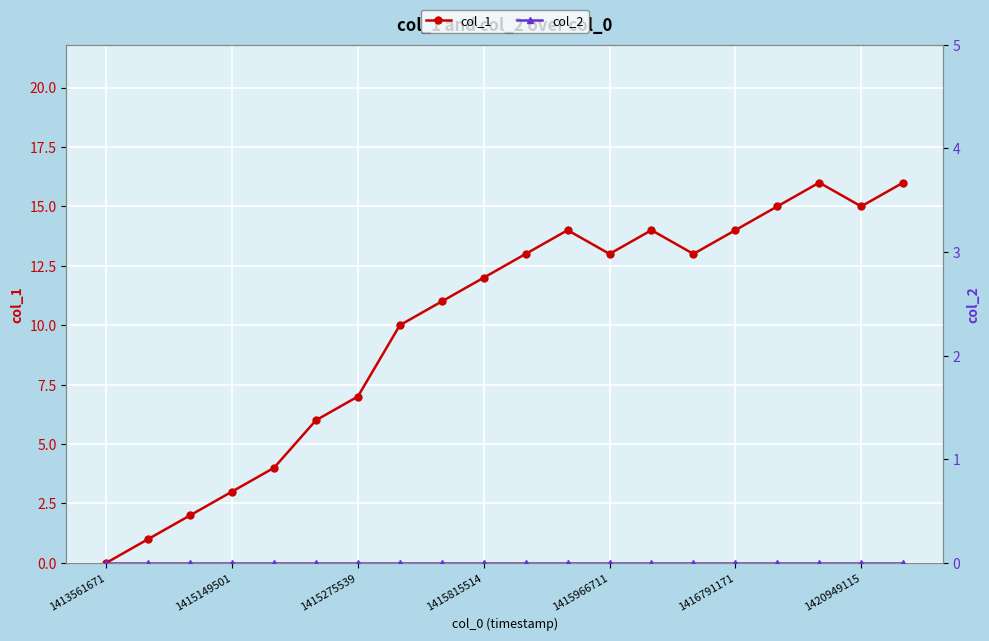

Which series has the largest range (max minus min)?

col_1